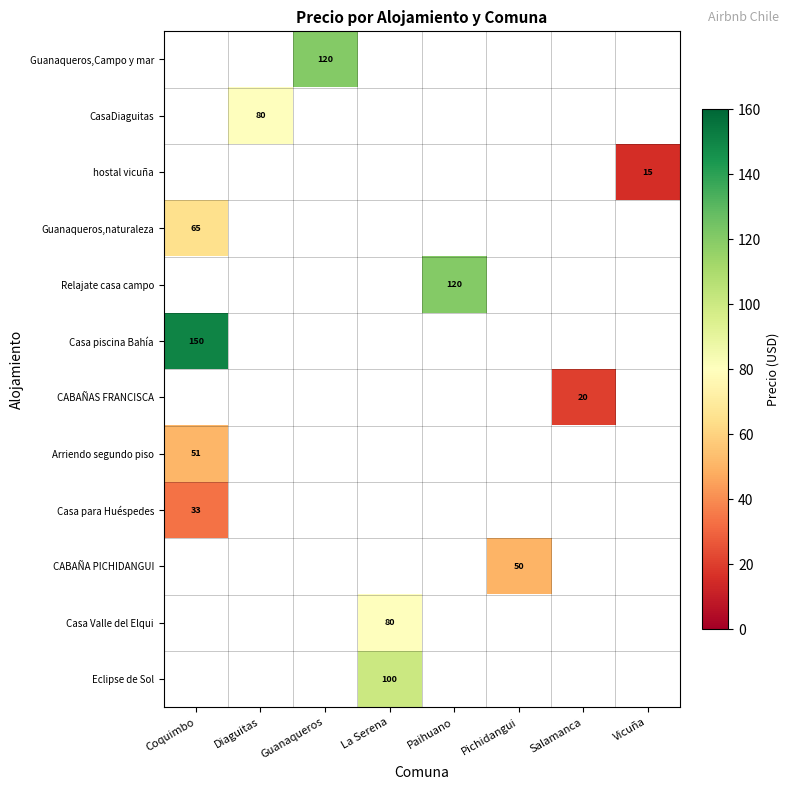

What is the greatest value displayed?

150.0